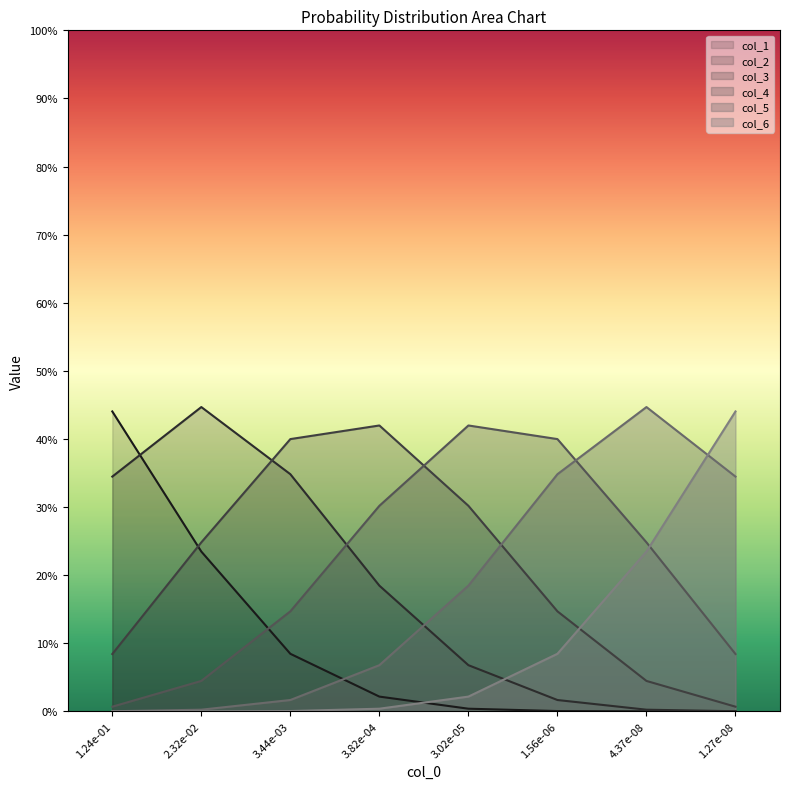

What value does the col_1 series have at 3.44e-03?

0.1